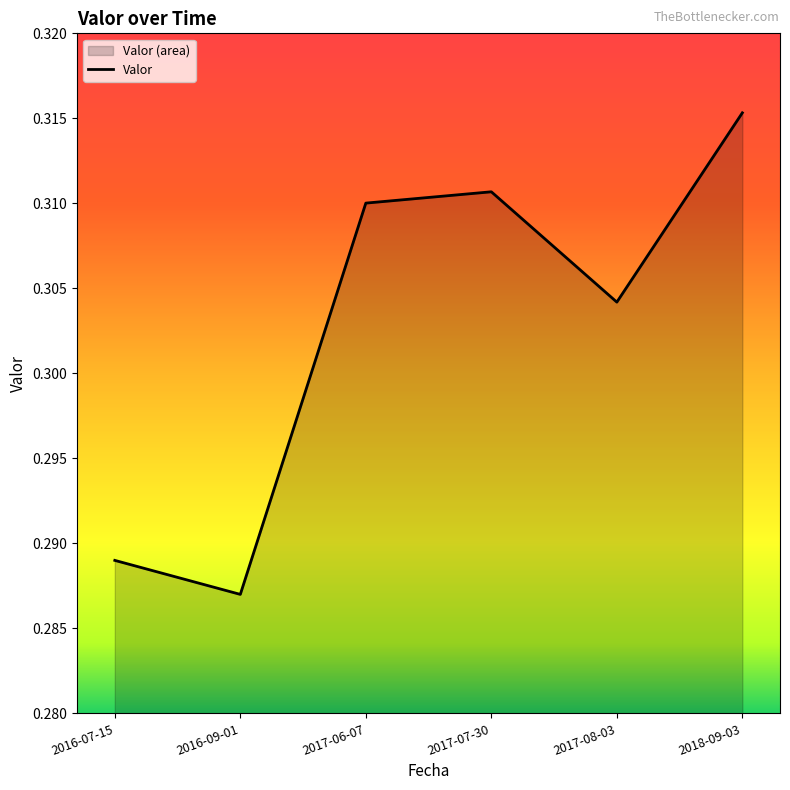

What is the label of the 2nd point from the left?

2016-09-01